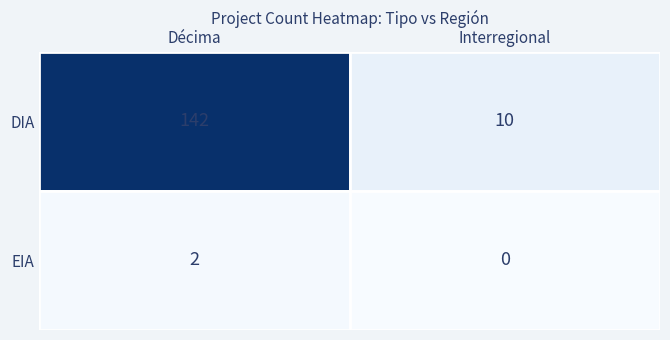

What is the difference between the maximum and minimum values in the DIA series?

132